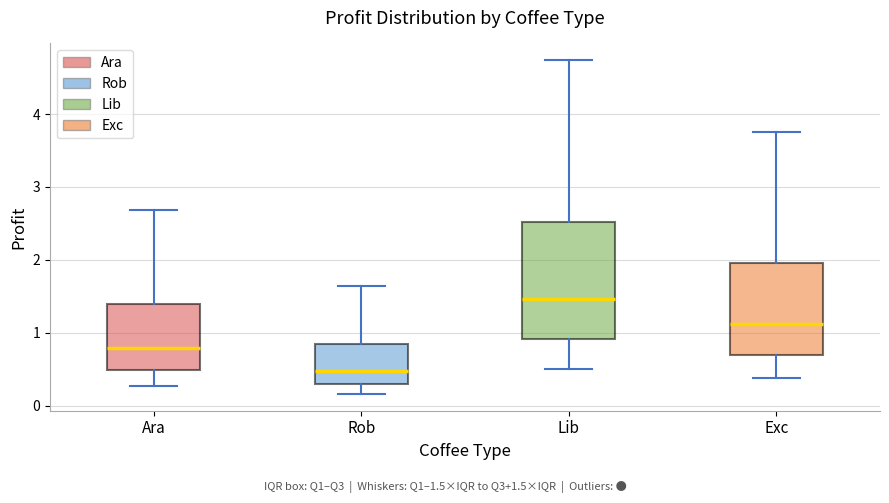

Which box's median line is the lowest?

Rob